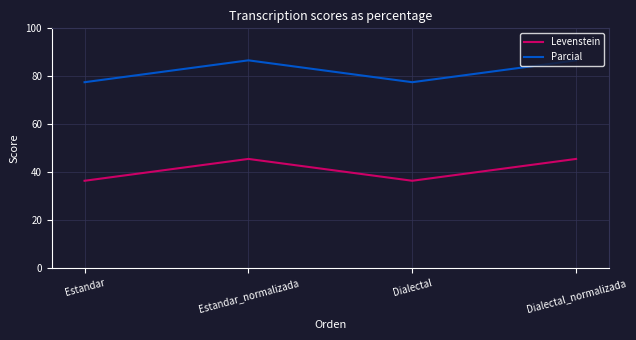

What position from the left is Estandar_normalizada?

2